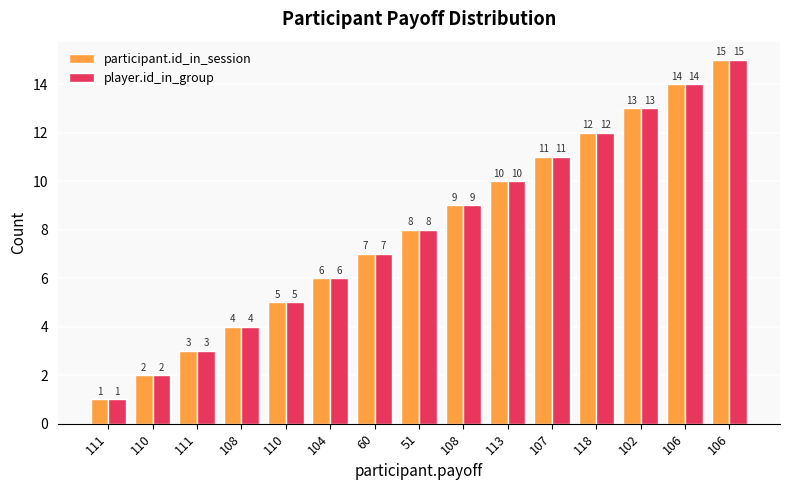

Rank the series by their maximum value, from lowest to highest.

participant.id_in_session, player.id_in_group